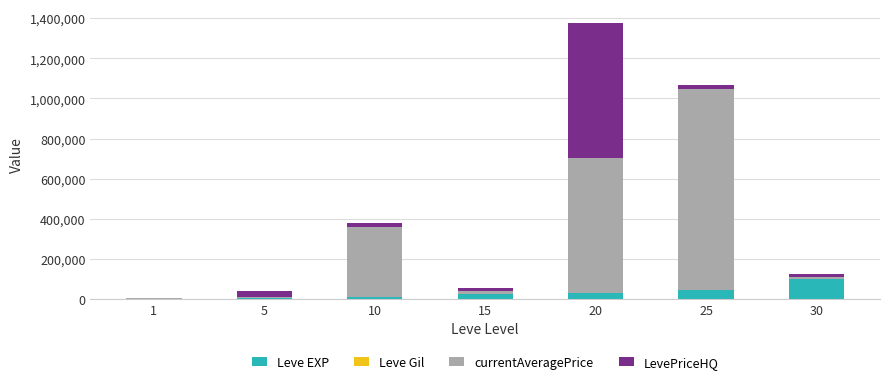

What is the maximum value for Leve EXP?

99220